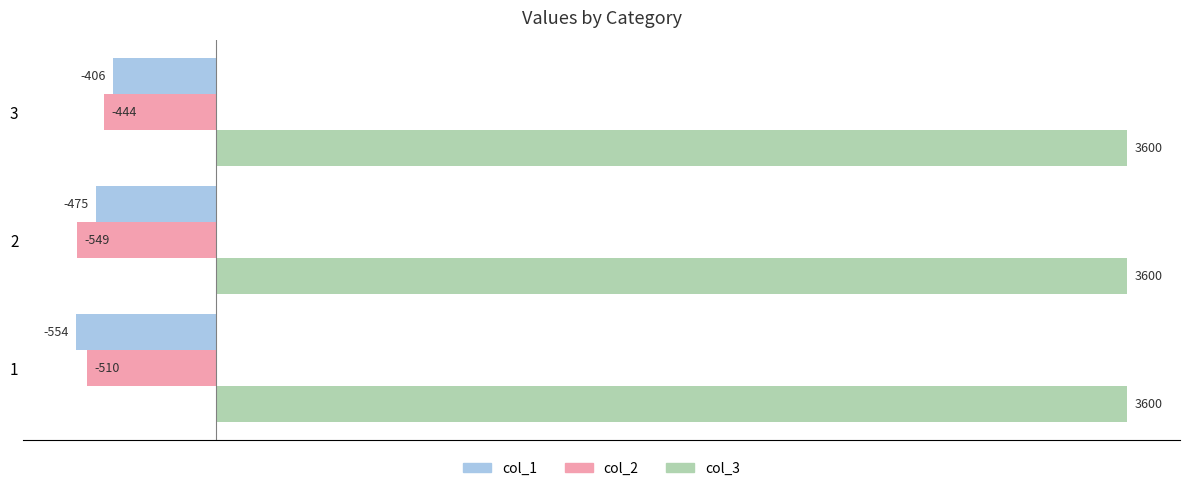

Rank the series at 3 from lowest to highest value.

col_2, col_1, col_3